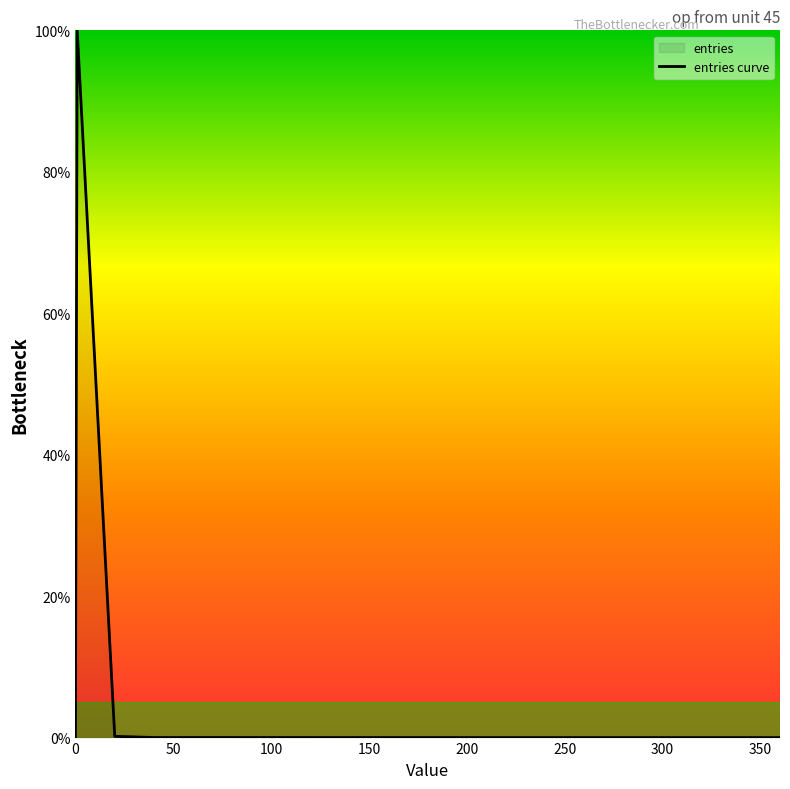

What is the maximum value shown in the chart?

100.0